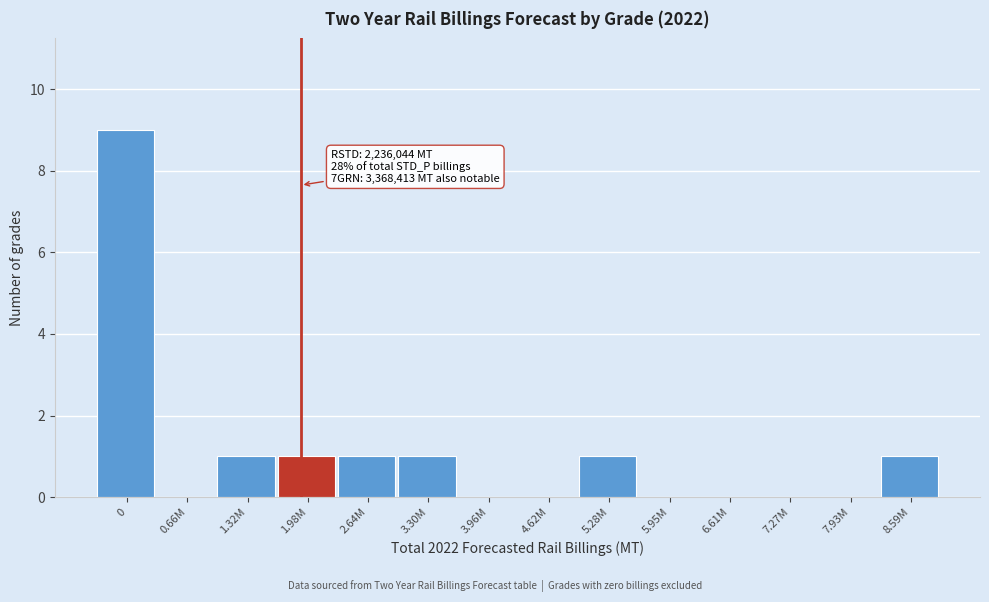

Reading left to right, what are all the values shown in this chart?

0=9	0.66M=0	1.32M=1	1.98M=1	2.64M=1	3.30M=1	3.96M=0	4.62M=0	5.28M=1	5.95M=0	6.61M=0	7.27M=0	7.93M=0	8.59M=1